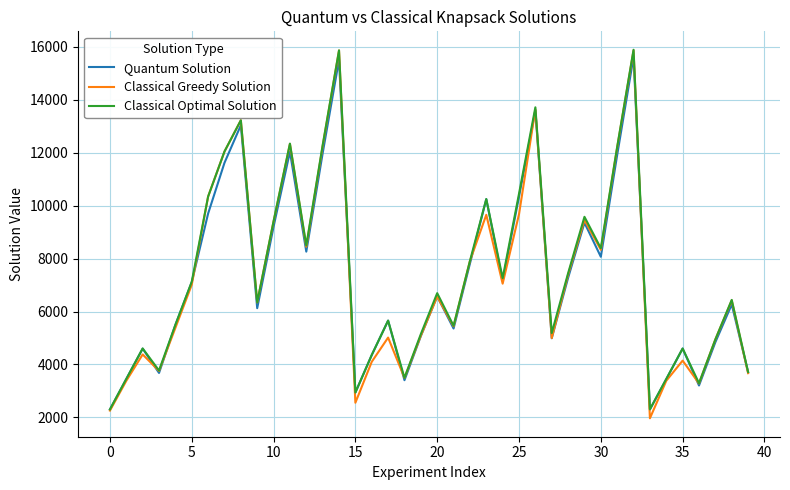

Which series has the widest spread of values?

Classical Greedy Solution